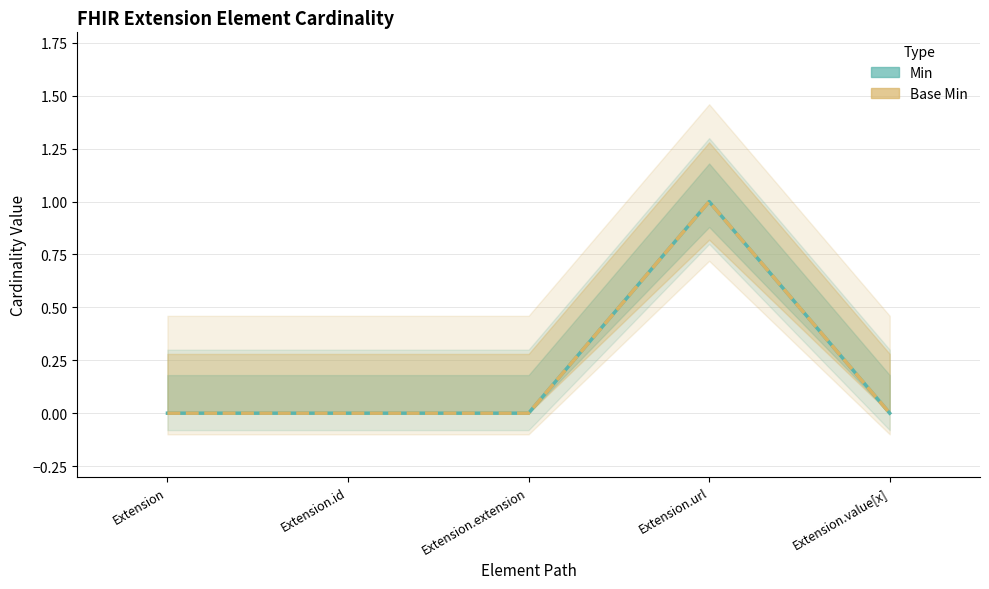

How many interior local peaks does the Base Min series have?

1